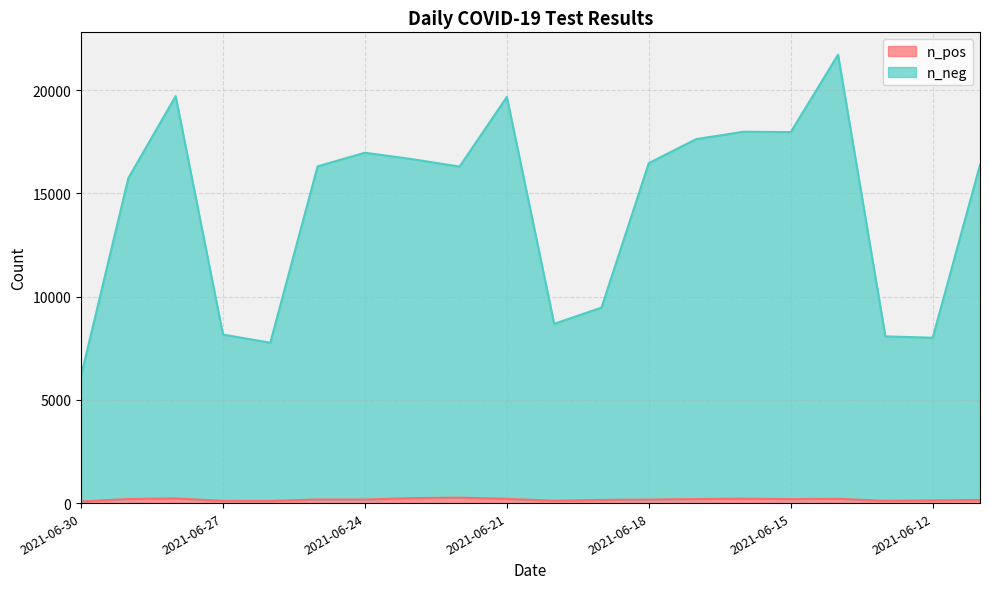

What is the value of the n_pos point at the 6th from the left?

175